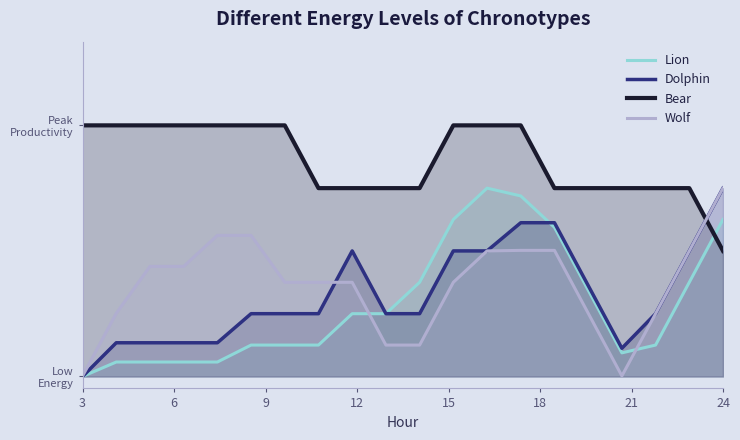

How many distinct data groups are displayed?

4